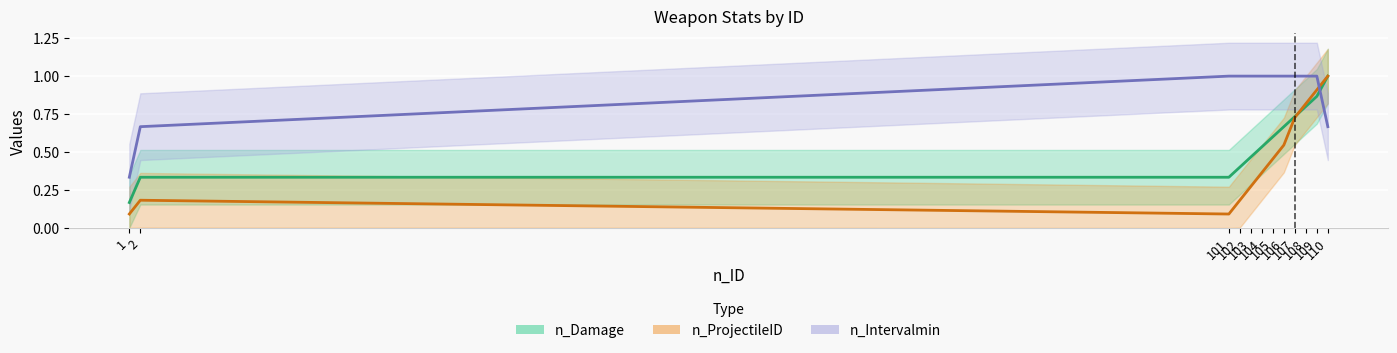

The n_Damage series shows 0.3 at 103. True or false?

False